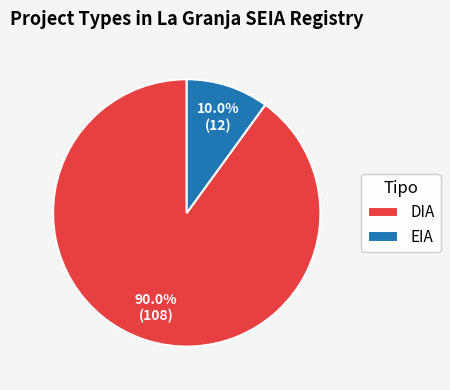

Is there a majority slice in this chart?

Yes